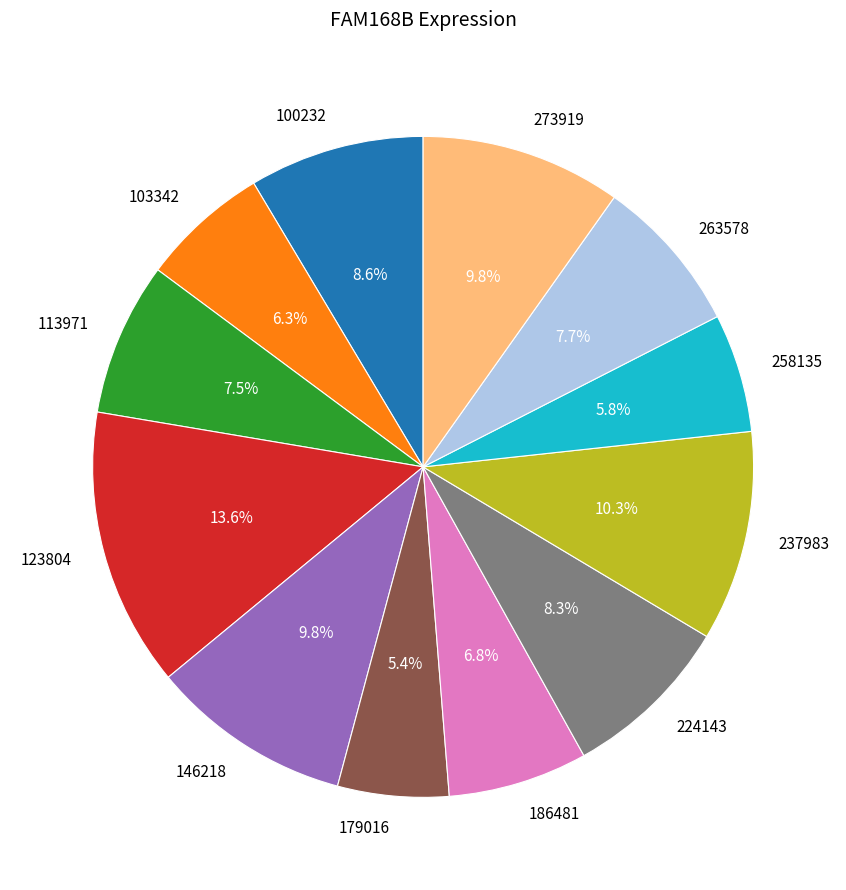

To the nearest percent, what percentage of the pie is 179016?

5%